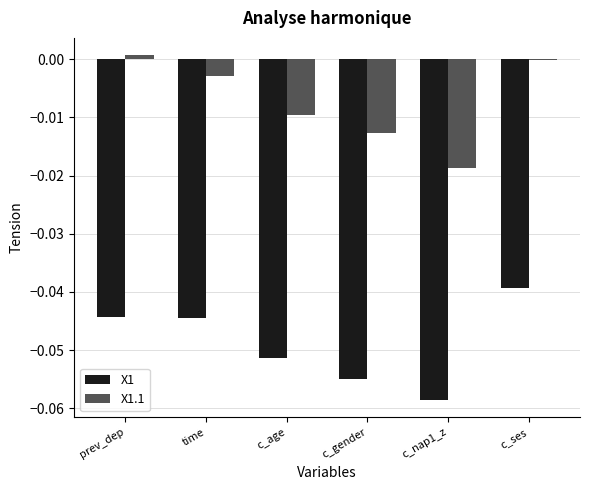

At which category is the sum across all series the highest?

c_ses